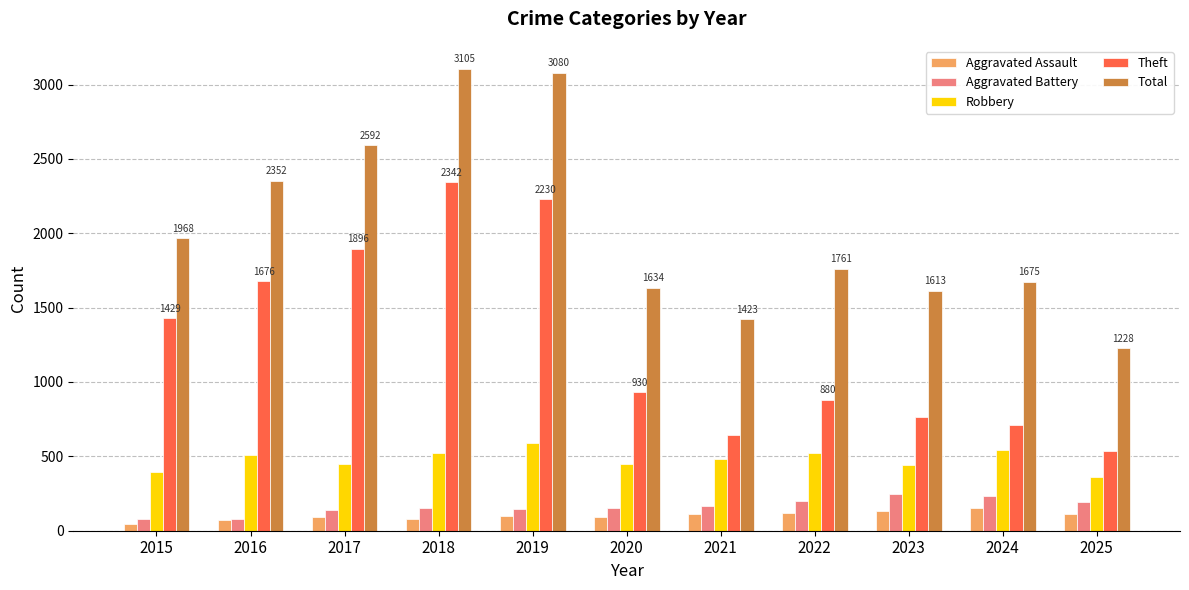

How many data points does each series have?

11